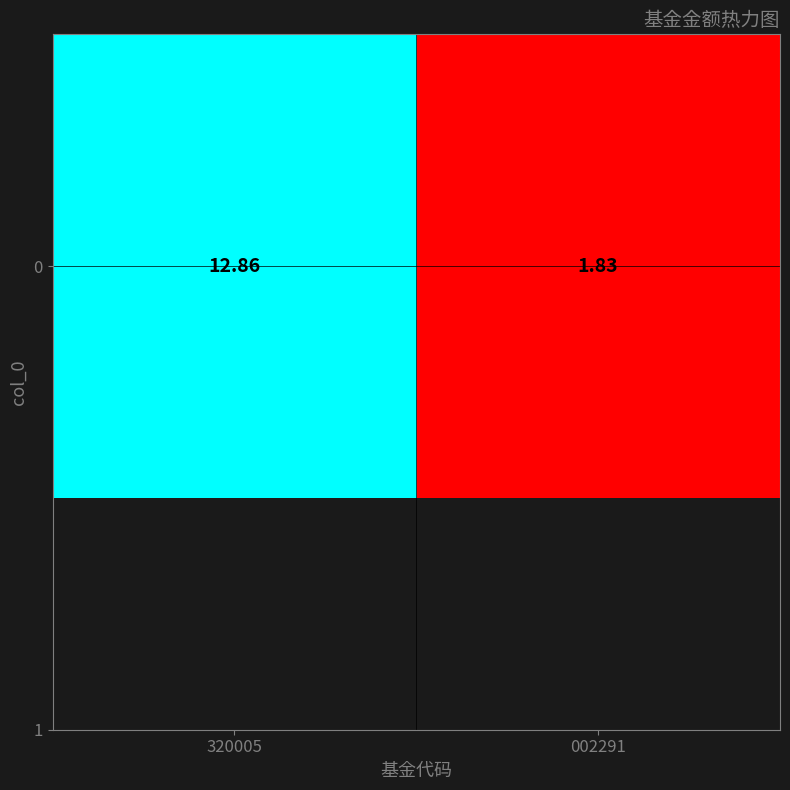

Read the value at 320005.

12.9